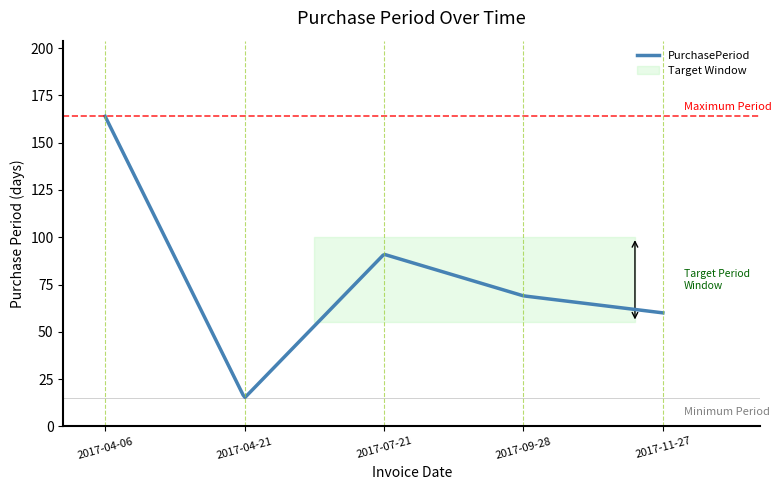

Does the chart have visible grid lines?

No